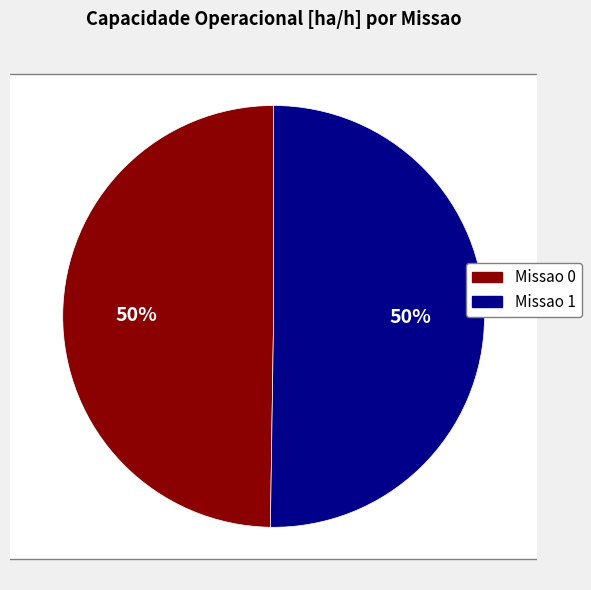

Which category has the smallest portion of the pie?

Missao 0